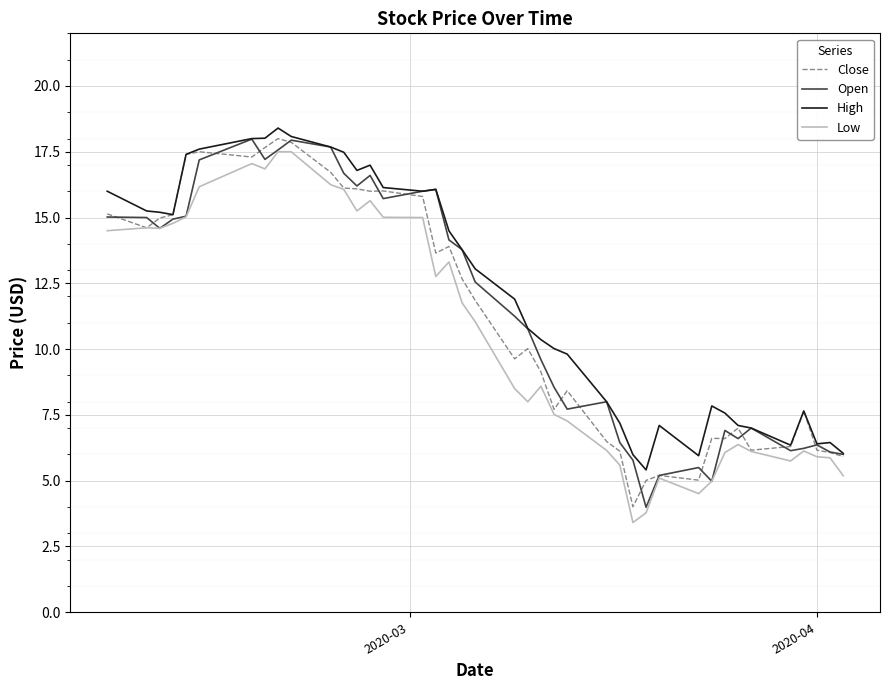

What is the maximum value shown in the chart?

18.4